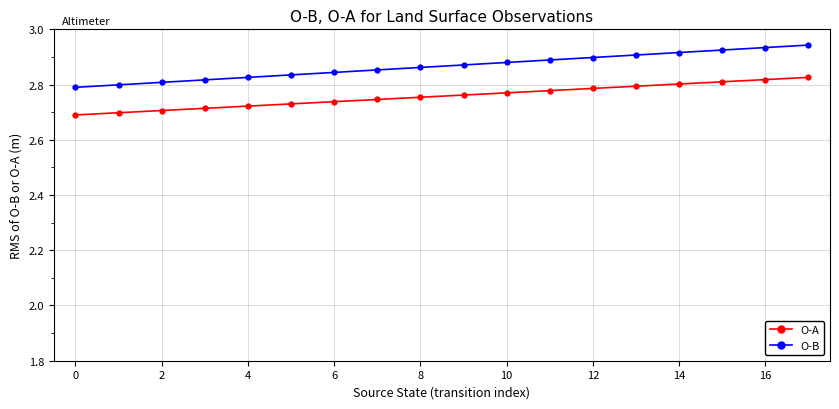

Which series has the largest range (max minus min)?

O-B